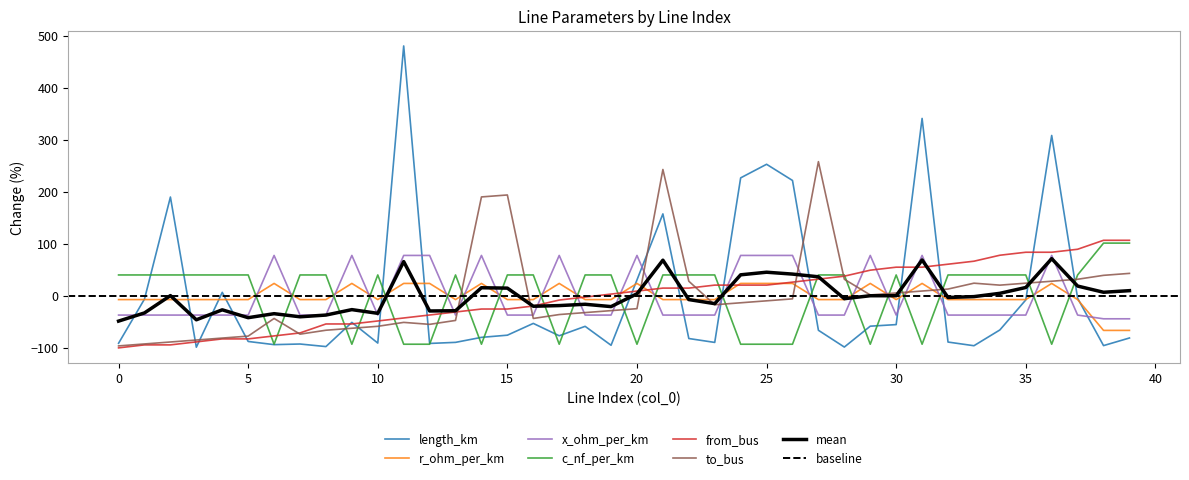

What is the difference between the maximum and second lowest values in the c_nf_per_km series?

194.5